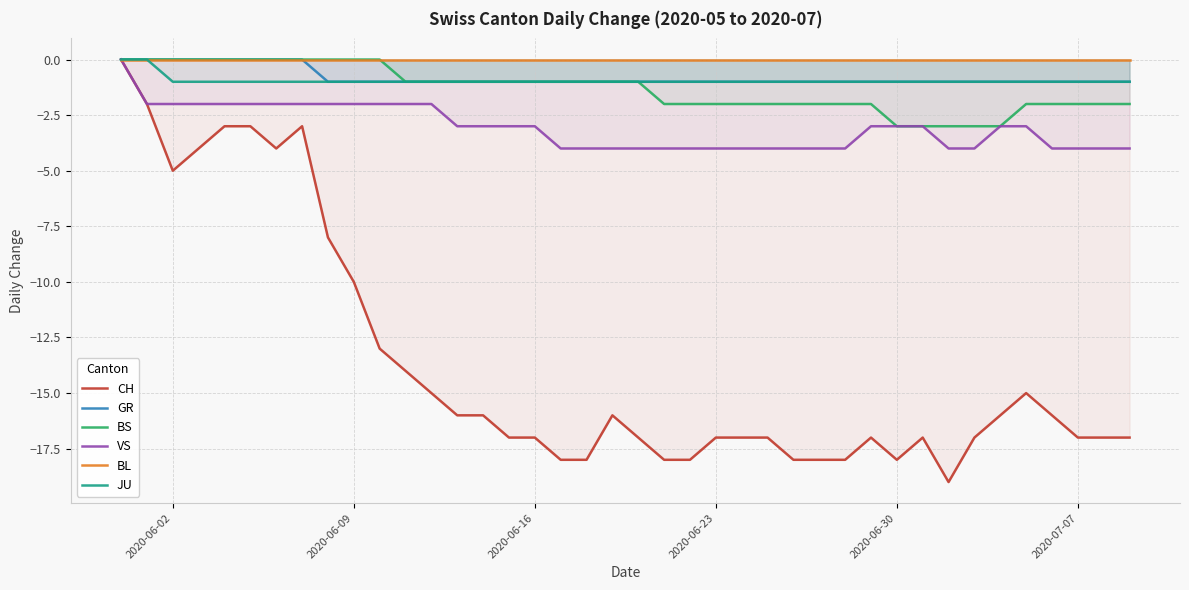

The value of BS at 2020-06-09 is 0. True or false?

True